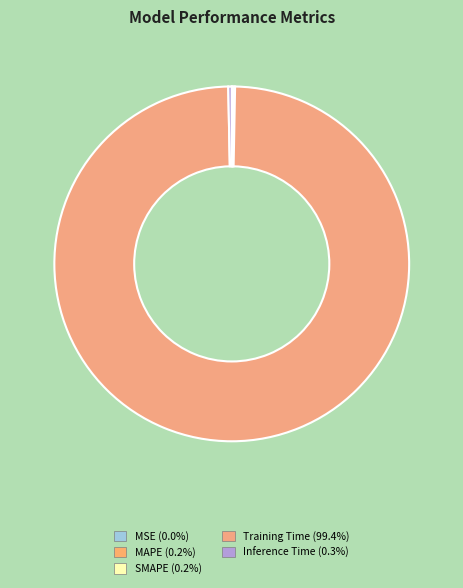

What is the largest slice in the pie chart?

Training Time